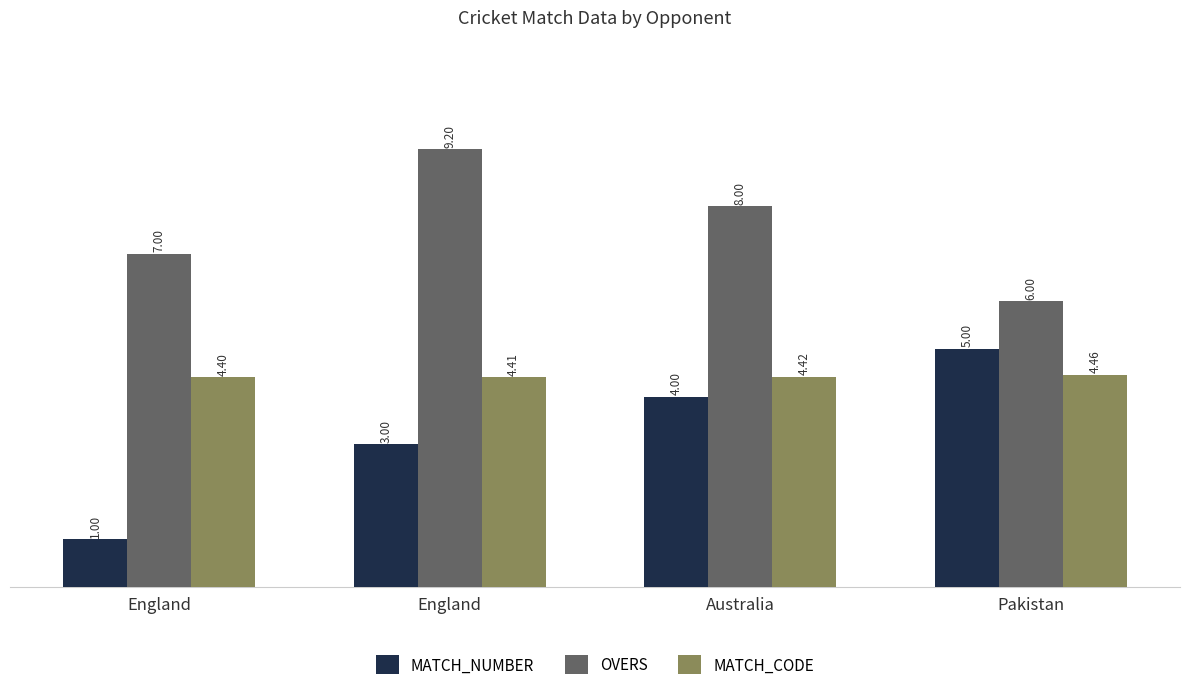

How many bars are there in total?

12